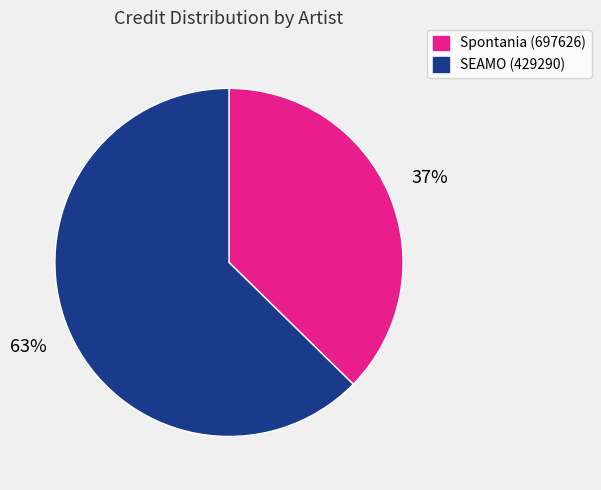

To the nearest percent, what is the average slice percentage?

50%